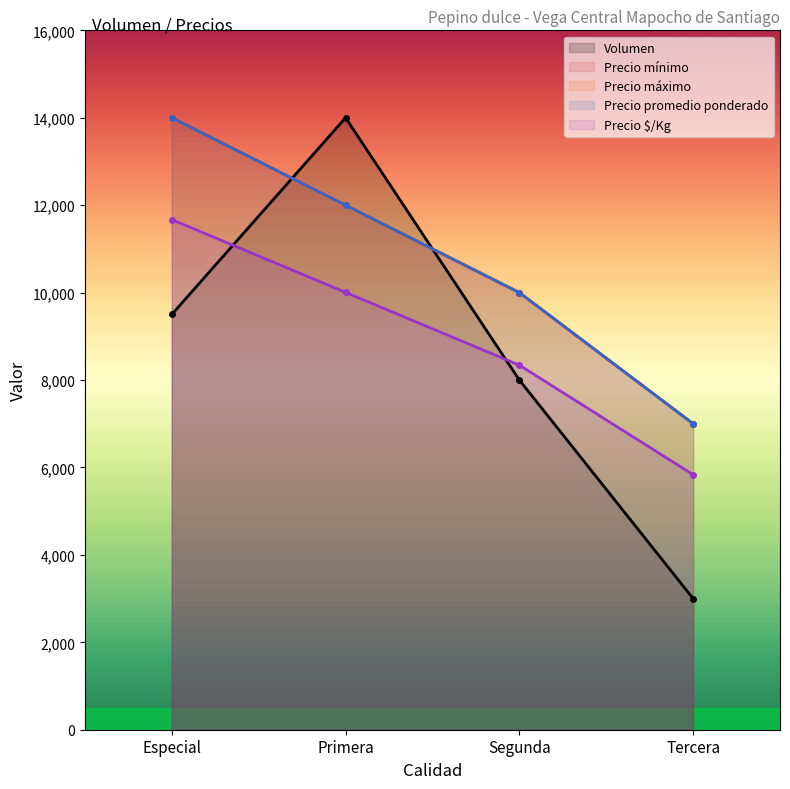

How many data points does each series have?

4